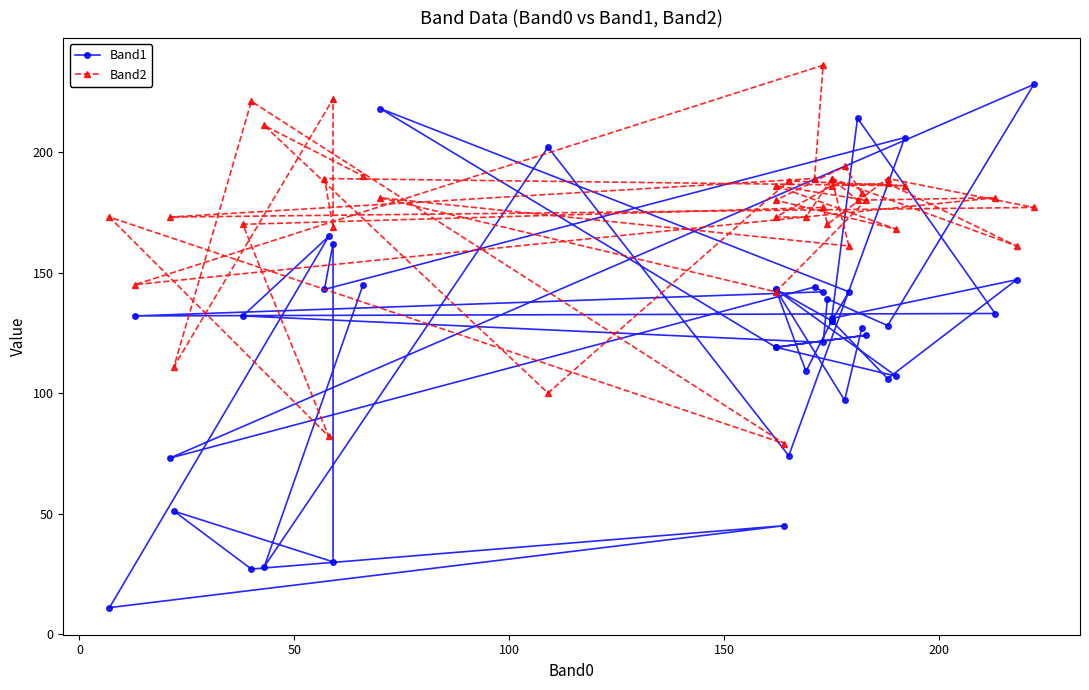

Reading right to left, extract all data points from this chart.

Band1: 145	28	202	74	206	143	162	30	51	27	45	11	165	132	121	139	128	228	73	144	142	132	133	214	131	147	106	130	143	109	130	142	218	119	124	119	107	143	97	127
Band2: 190	211	100	188	186	189	169	222	111	221	79	173	82	170	177	170	189	177	173	189	236	145	181	180	189	161	187	186	173	173	189	161	181	142	180	186	168	180	194	183